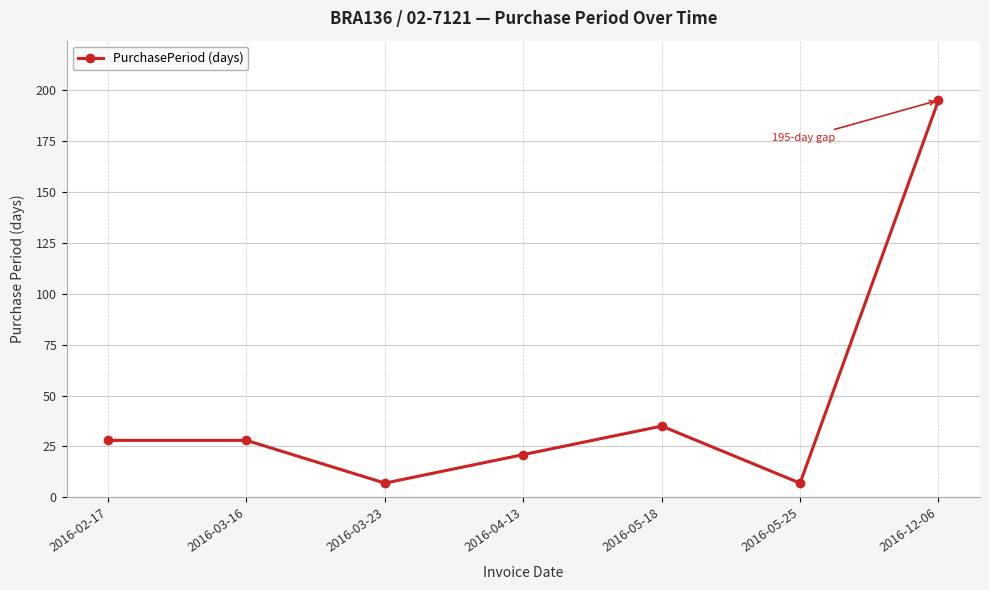

What position from the right is 2016-05-25?

2